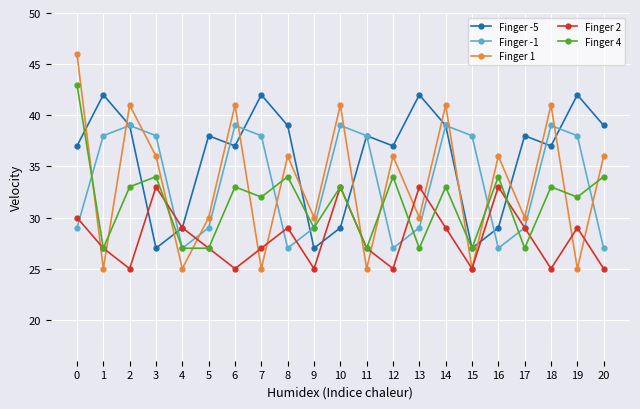

In Finger 4, how many points are higher than both neighbors (excluding endpoints)?

8